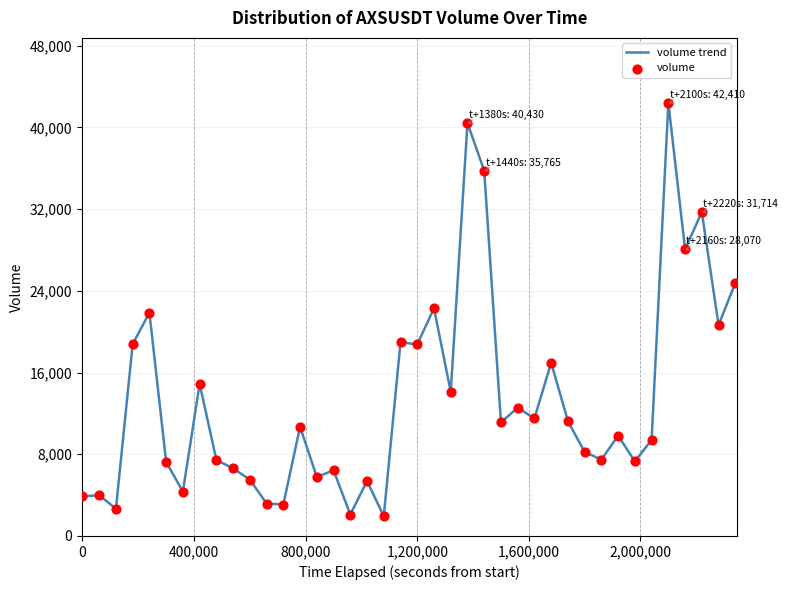

What is the difference between the maximum and minimum values?

40476